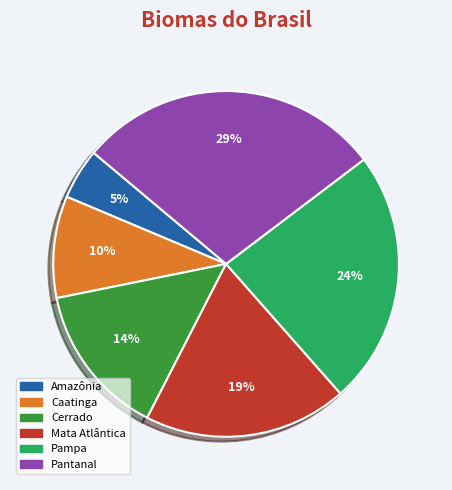

What percentage is the Amazônia slice, to the nearest percent?

5%